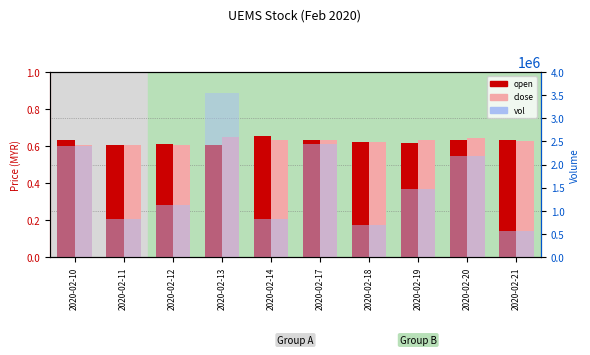

Reading left to right, list all the values displayed in this chart.

open: 0.6	0.6	0.6	0.6	0.7	0.6	0.6	0.6	0.6	0.6
close: 0.6	0.6	0.6	0.7	0.6	0.6	0.6	0.6	0.6	0.6
vol: 2397500.0	819800.0	1134400.0	3543100.0	818300.0	2438300.0	699800.0	1478800.0	2174000.0	569200.0